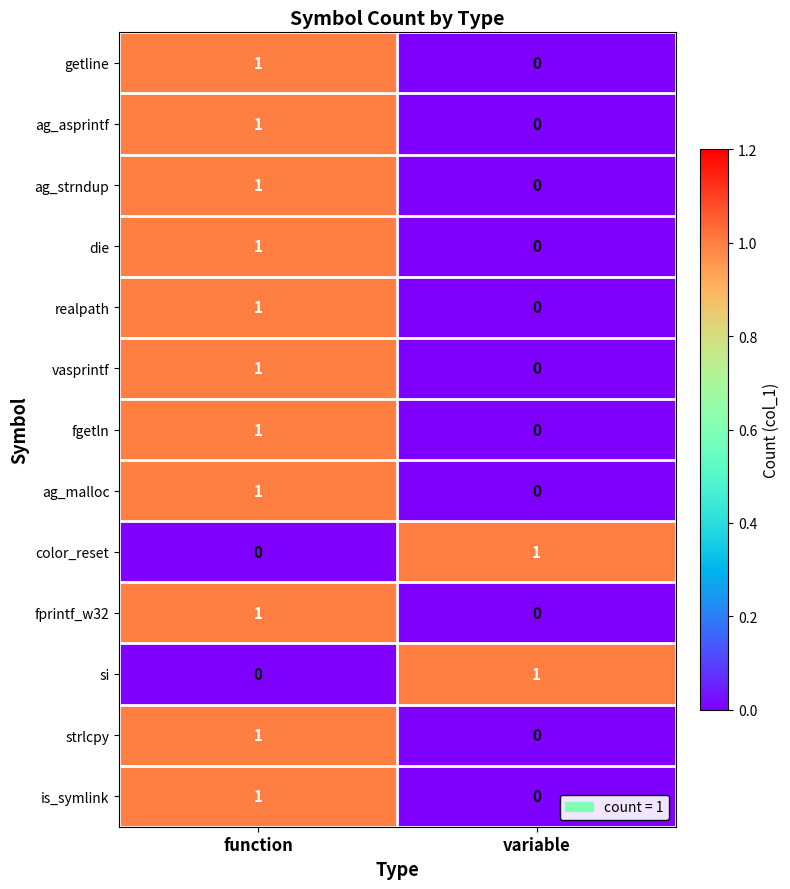

True or false: fprintf_w32 has a value of 0 at variable.

True